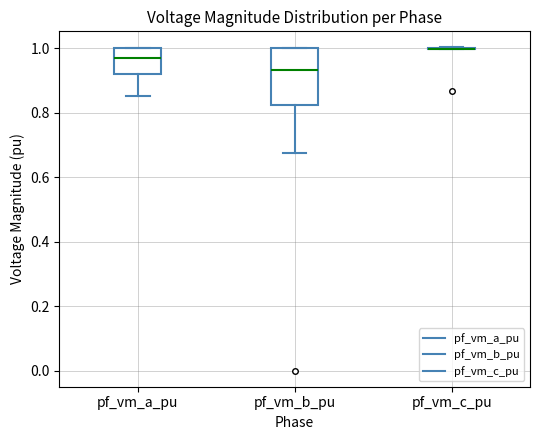

Comparing the boxes themselves (not the whiskers), which one is the tallest?

pf_vm_b_pu